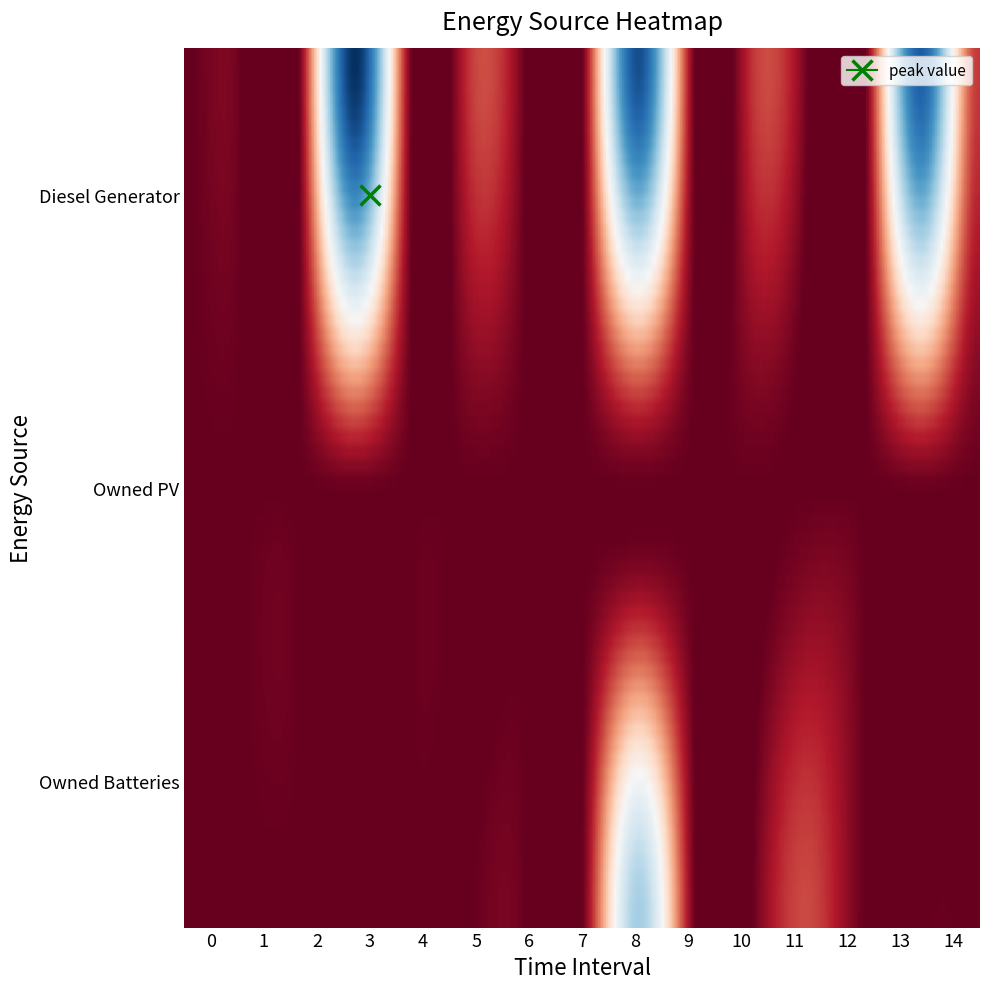

Between 3 and 13, which series saw the biggest shift?

Diesel Generator